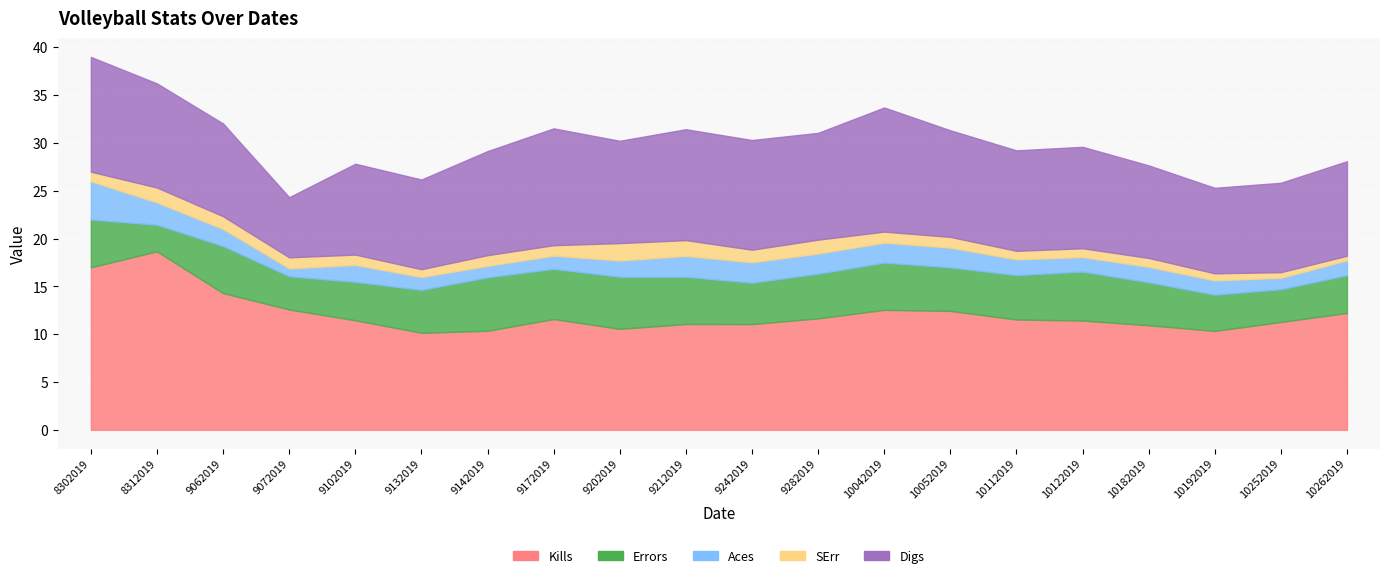

Which series has the widest spread of values?

Kills